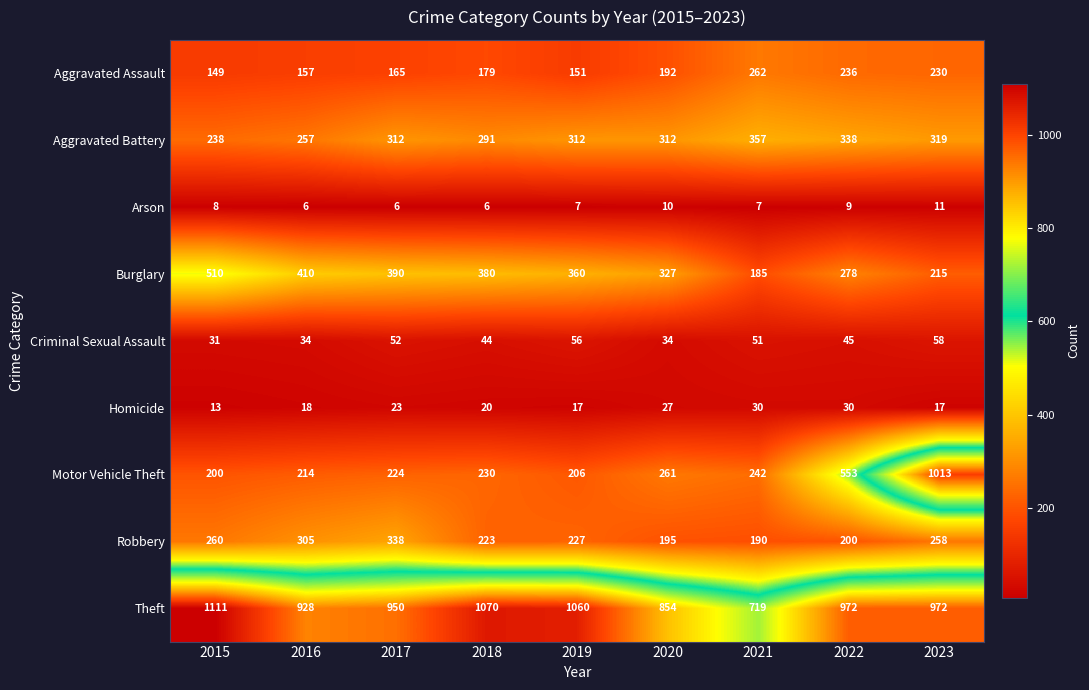

At which label is Robbery closest to 264?

2015